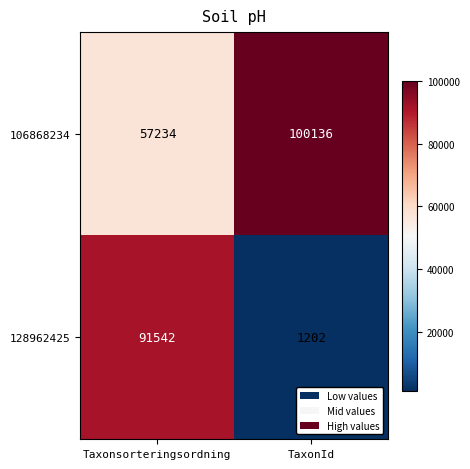

What is the average value of the 106868234 series?

78685